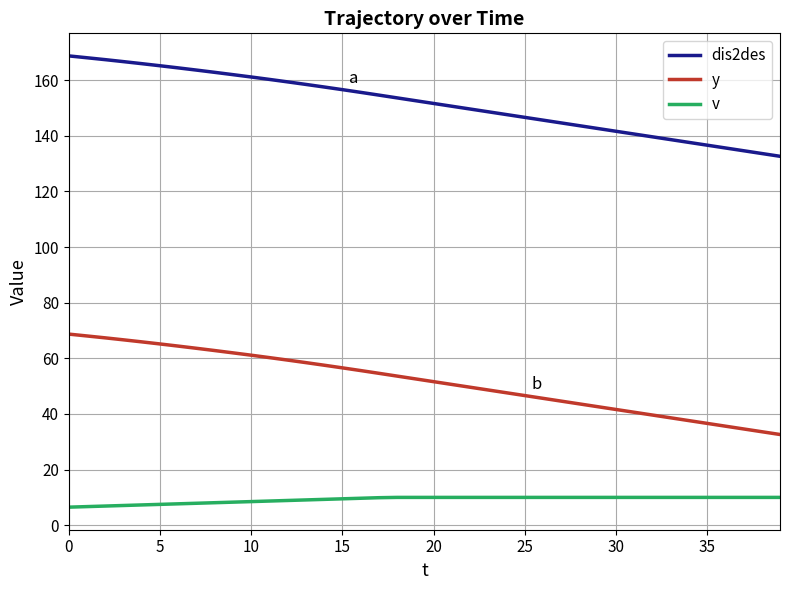

At how many categories does at least one series exceed 65?

40